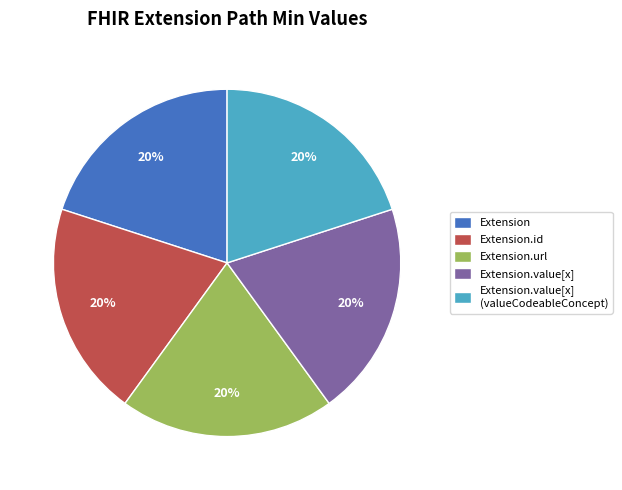

The Extension.url slice represents 20% of the pie. True or false?

True